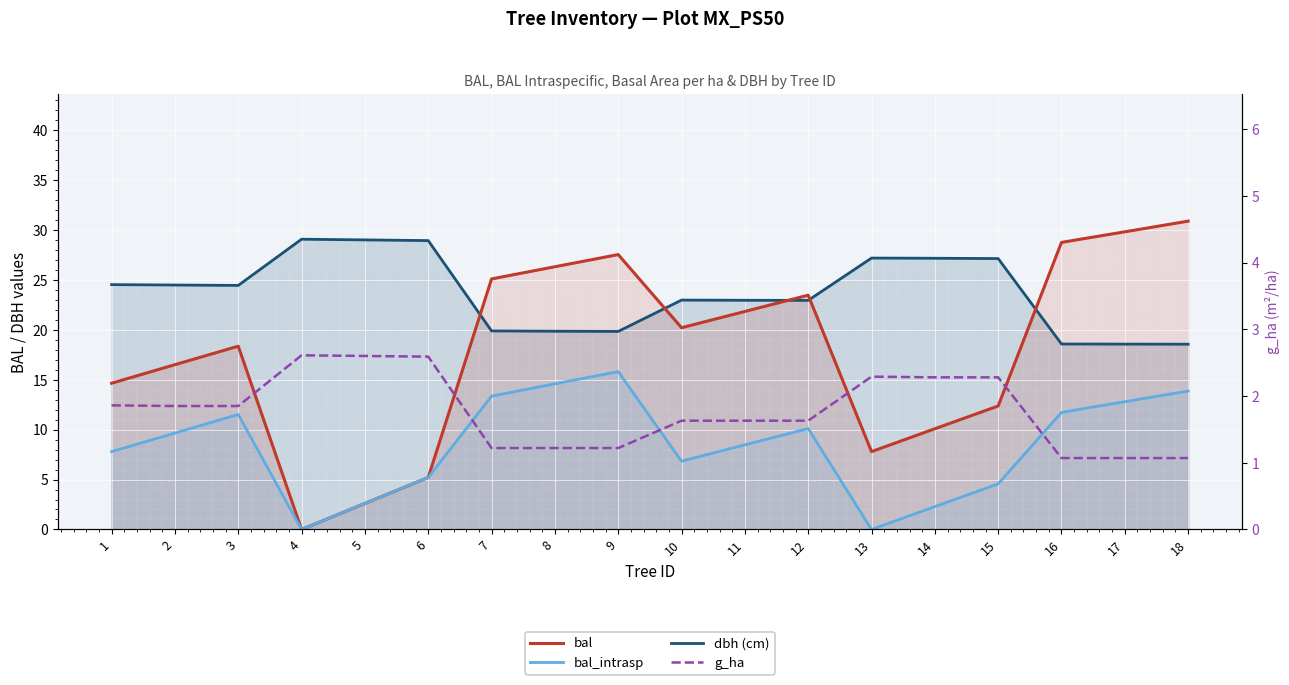

Reading right to left, list all the values displayed in this chart.

dbh (cm): 18=18.6	17=18.6	16=18.6	15=27.1	14=27.2	13=27.2	12=22.9	11=23.0	10=23.0	9=19.8	8=19.9	7=19.9	6=28.9	5=29.0	4=29.1	3=24.4	2=24.5	1=24.5
bal: 18=30.9	17=29.8	16=28.8	15=12.4	14=10.1	13=7.8	12=23.5	11=21.8	10=20.2	9=27.5	8=26.3	7=25.1	6=5.2	5=2.6	4=0.0	3=18.4	2=16.5	1=14.7
bal_intrasp: 18=13.9	17=12.8	16=11.7	15=4.6	14=2.3	13=0.0	12=10.1	11=8.5	10=6.8	9=15.8	8=14.6	7=13.4	6=5.2	5=2.6	4=0.0	3=11.5	2=9.7	1=7.8
g_ha: 18=1.1	17=1.1	16=1.1	15=2.3	14=2.3	13=2.3	12=1.6	11=1.6	10=1.6	9=1.2	8=1.2	7=1.2	6=2.6	5=2.6	4=2.6	3=1.9	2=1.9	1=1.9